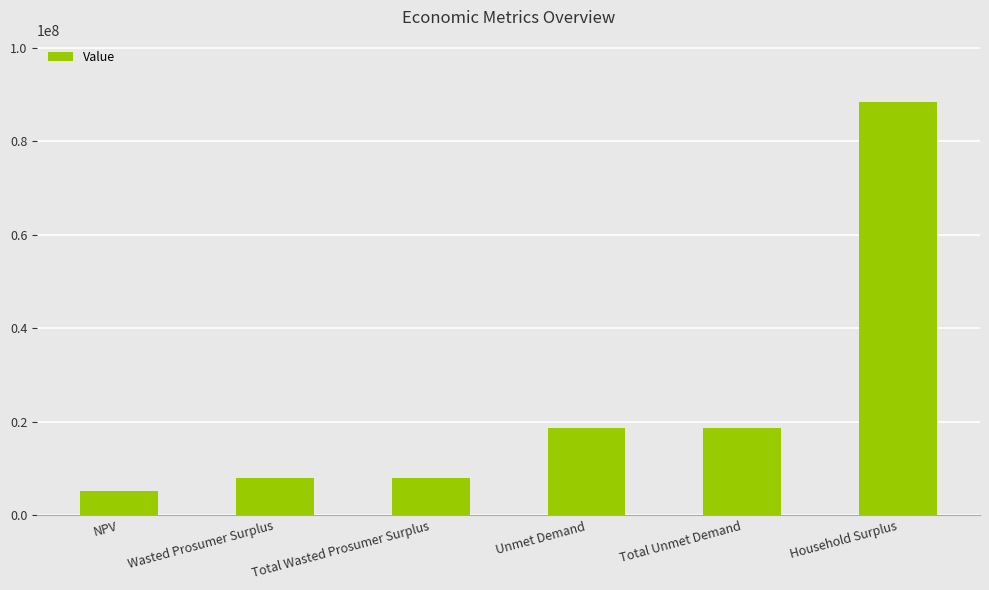

Reading left to right, extract all data points from this chart.

NPV=5084689.9	Wasted Prosumer Surplus=7874934.2	Total Wasted Prosumer Surplus=7874934.2	Unmet Demand=18612771.2	Total Unmet Demand=18612771.2	Household Surplus=88493006.6